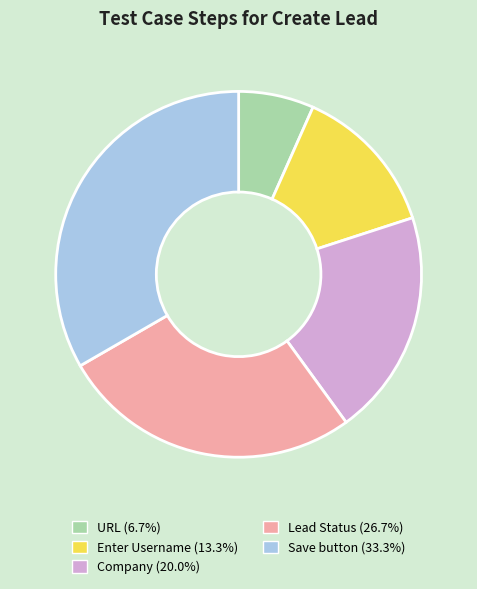

Does Company represent more than half of the total?

No